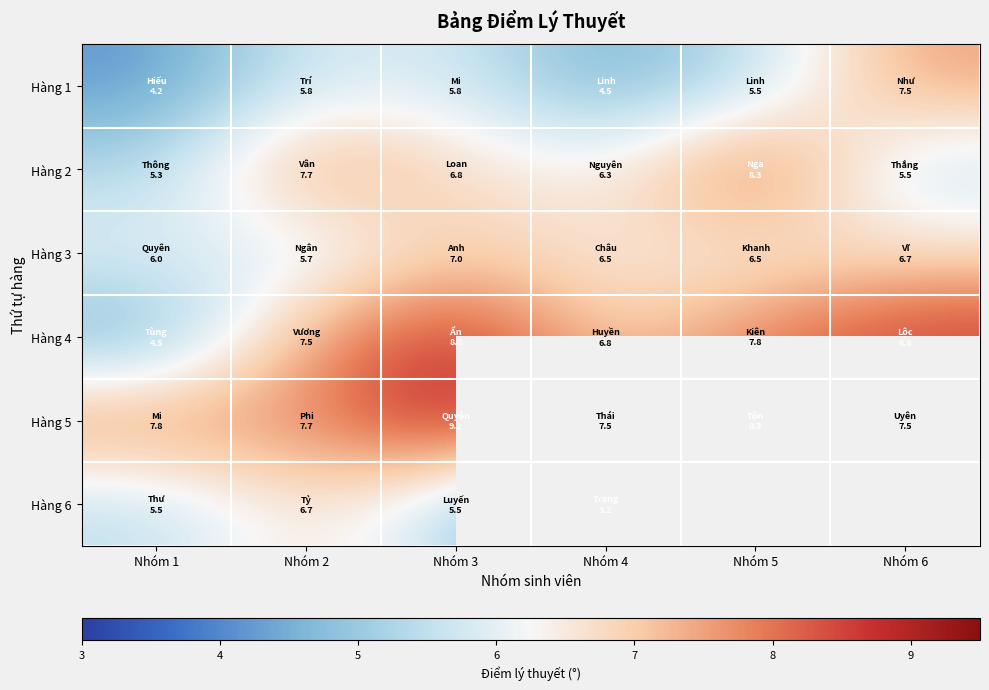

At which category is the sum across all series the highest?

Nhóm 3